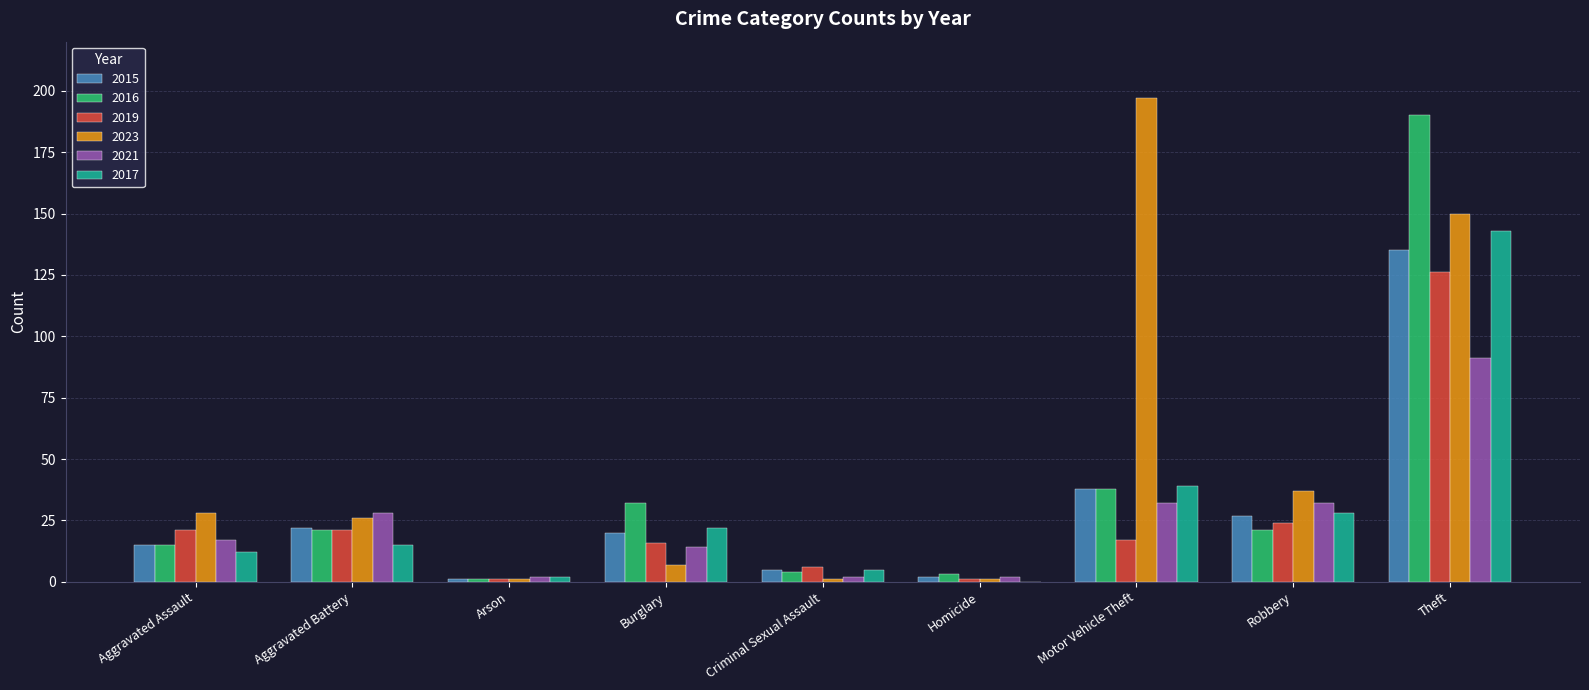

Where is 2016 nearest to the value 95?

Motor Vehicle Theft